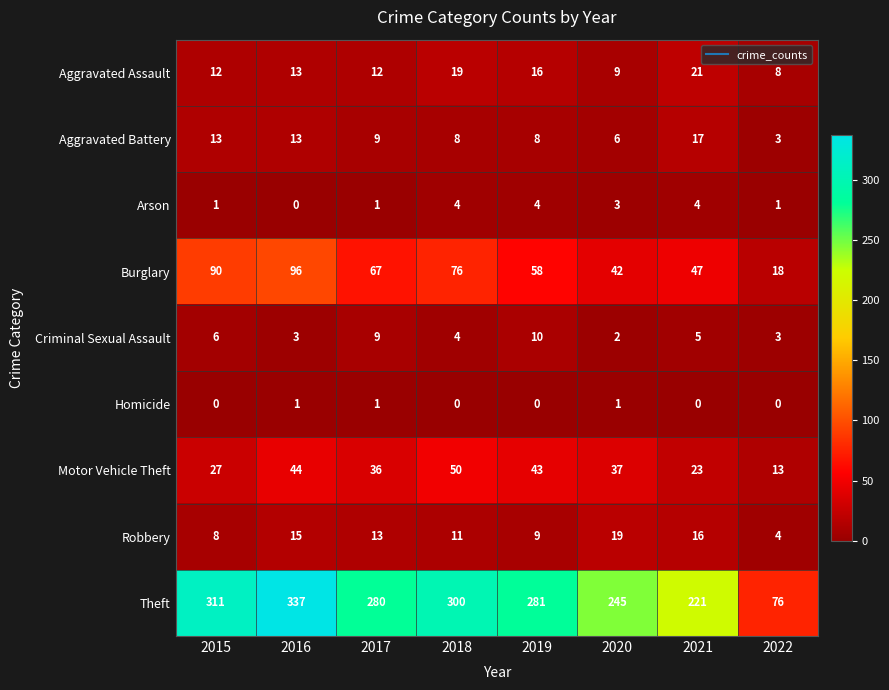

At which category is the sum across all series the highest?

2016